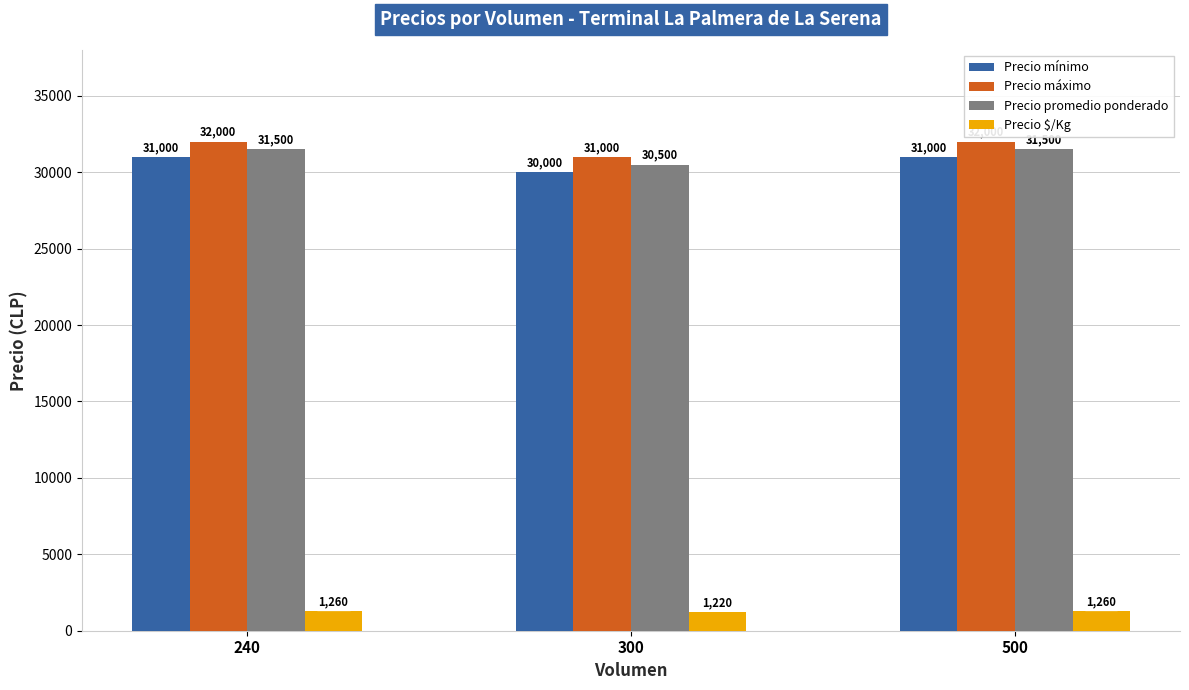

At 240, list the series in order from largest to smallest.

Precio máximo, Precio promedio ponderado, Precio mínimo, Precio $/Kg